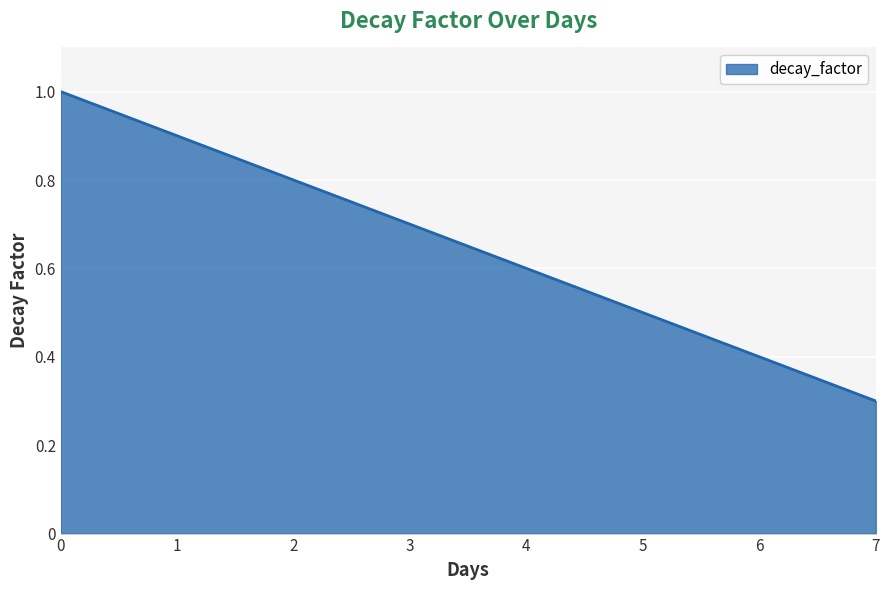

What is the average value?

0.7